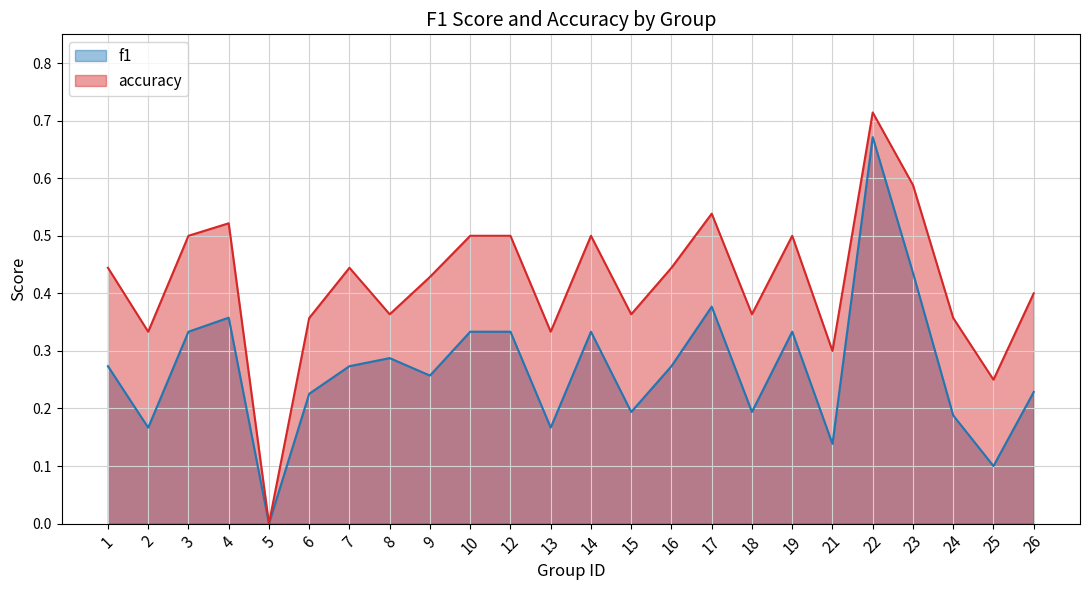

Count the number of data series in this chart.

2